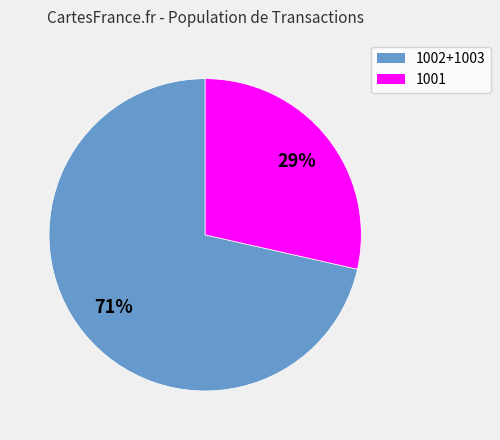

Does any single category account for the majority?

Yes